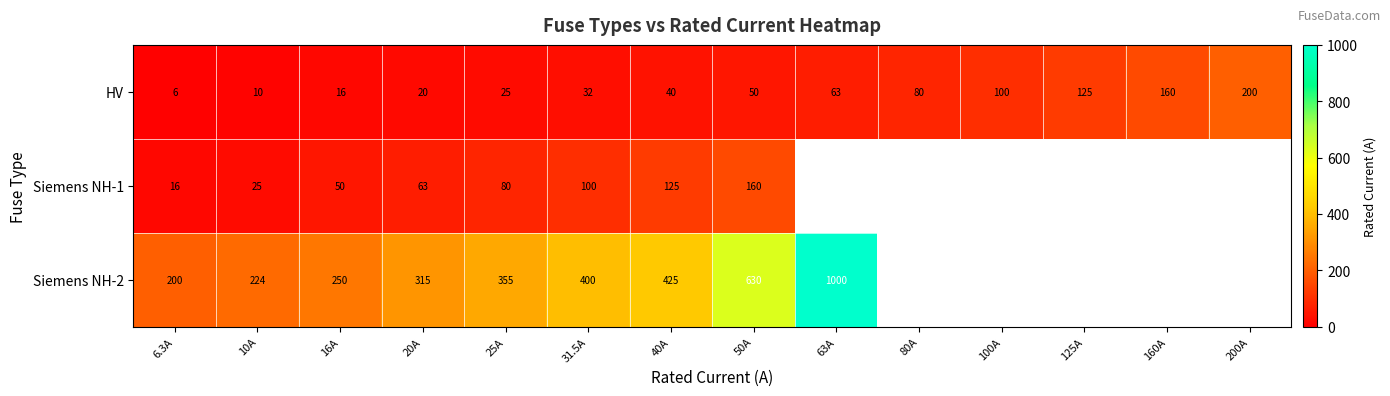

Between 10A and 40A, which is larger?

40A